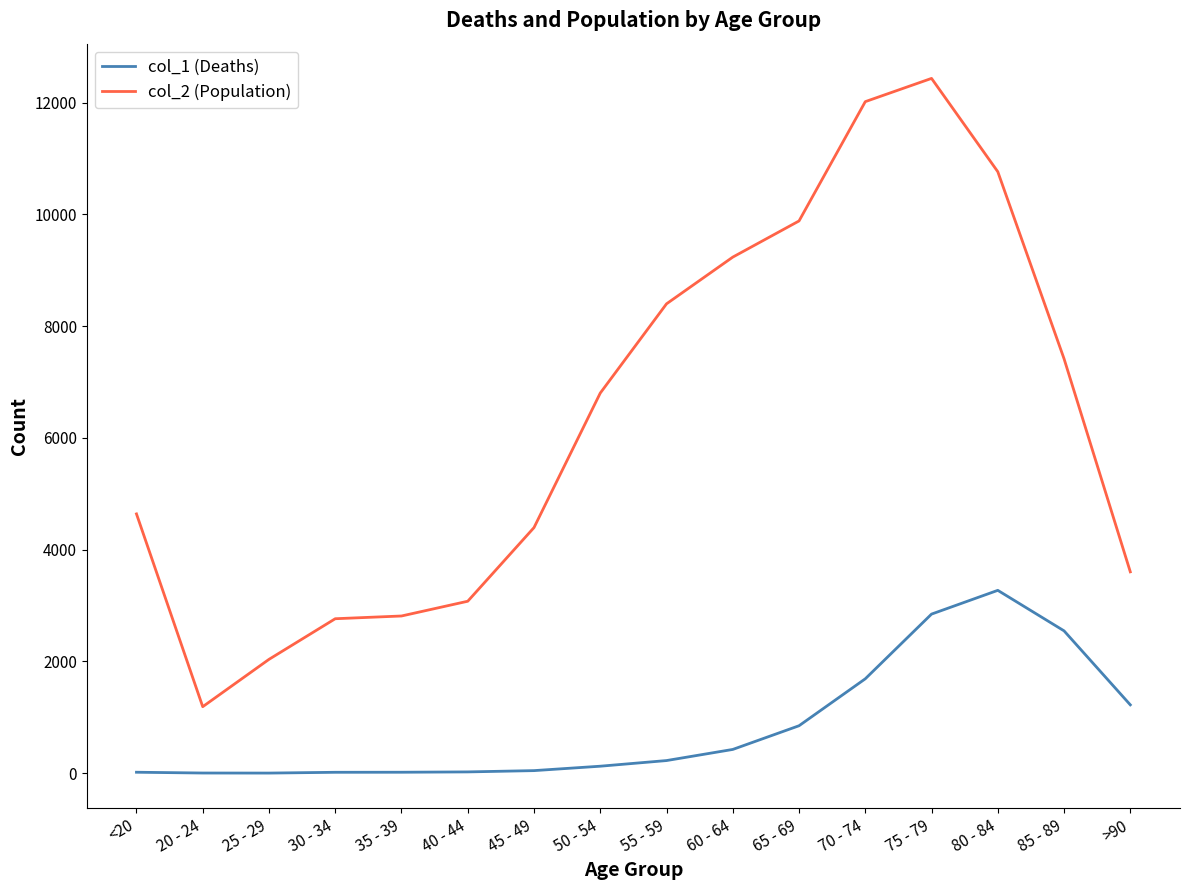

True or false: col_1 (Deaths) and col_2 (Population) intersect in this chart.

False